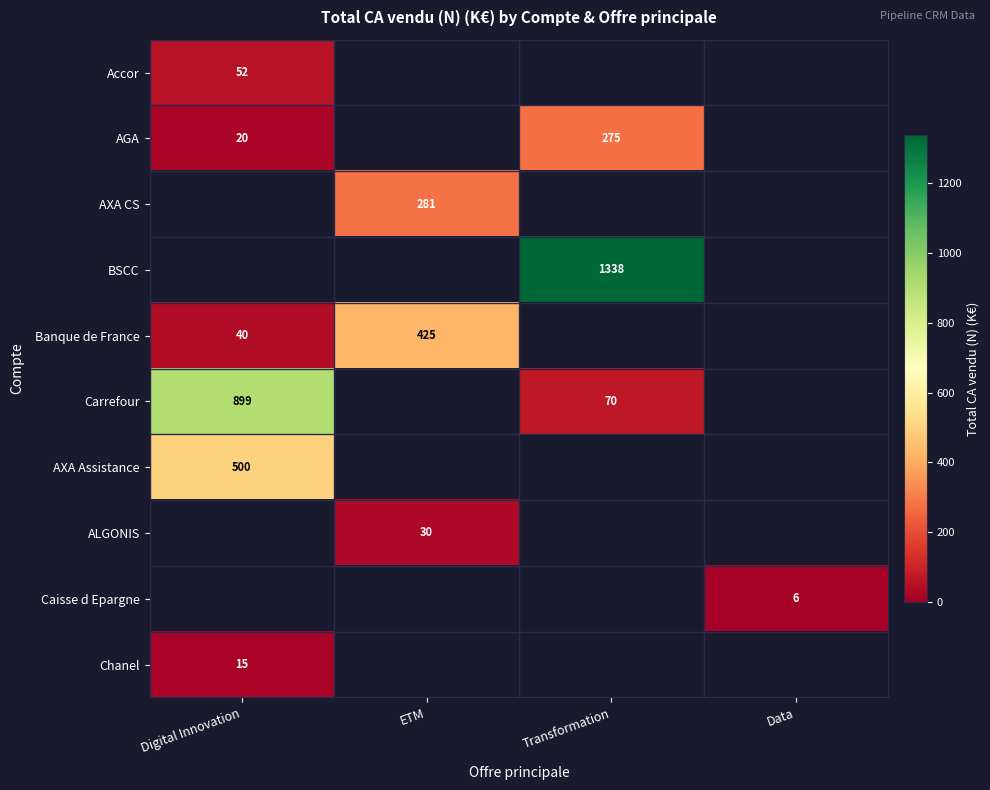

The value of ALGONIS at ETM is 30.0. True or false?

True